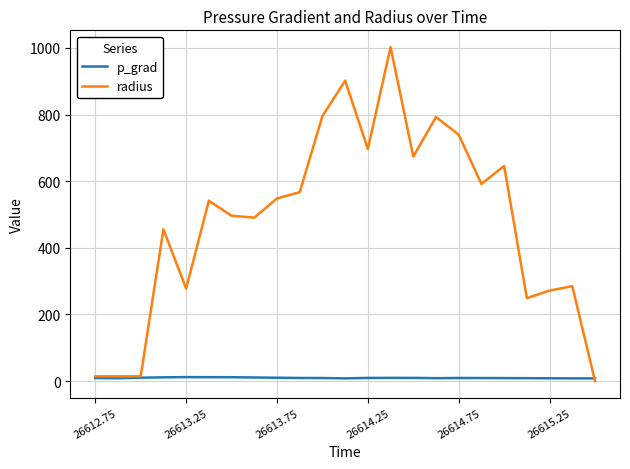

What is the greatest value displayed?

1002.7